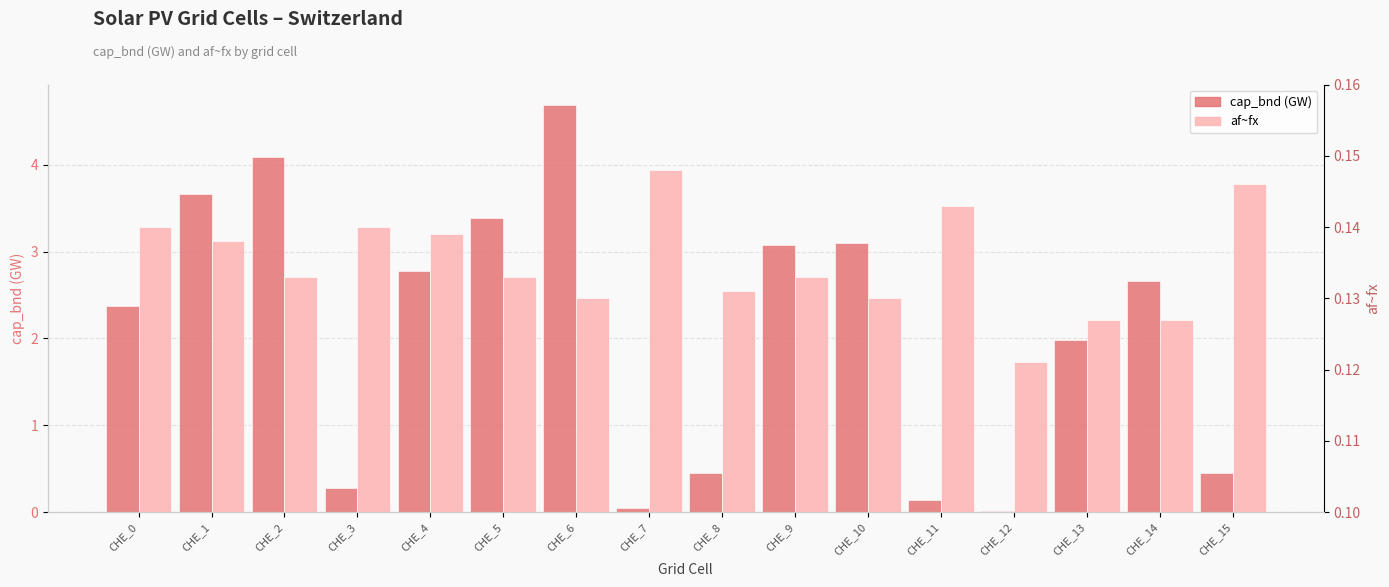

Reading left to right, extract all data points from this chart.

cap_bnd (GW): CHE_0=2.4	CHE_1=3.7	CHE_2=4.1	CHE_3=0.3	CHE_4=2.8	CHE_5=3.4	CHE_6=4.7	CHE_7=0.0	CHE_8=0.5	CHE_9=3.1	CHE_10=3.1	CHE_11=0.1	CHE_12=0.0	CHE_13=2.0	CHE_14=2.7	CHE_15=0.4
af~fx: CHE_0=0.1	CHE_1=0.1	CHE_2=0.1	CHE_3=0.1	CHE_4=0.1	CHE_5=0.1	CHE_6=0.1	CHE_7=0.1	CHE_8=0.1	CHE_9=0.1	CHE_10=0.1	CHE_11=0.1	CHE_12=0.1	CHE_13=0.1	CHE_14=0.1	CHE_15=0.1